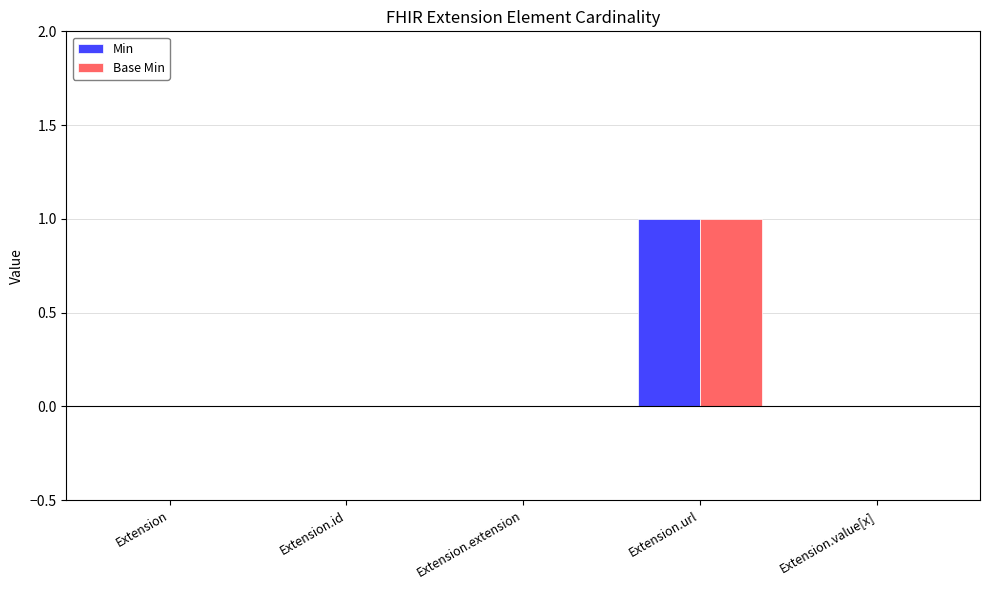

What is the sum of all Min values?

1